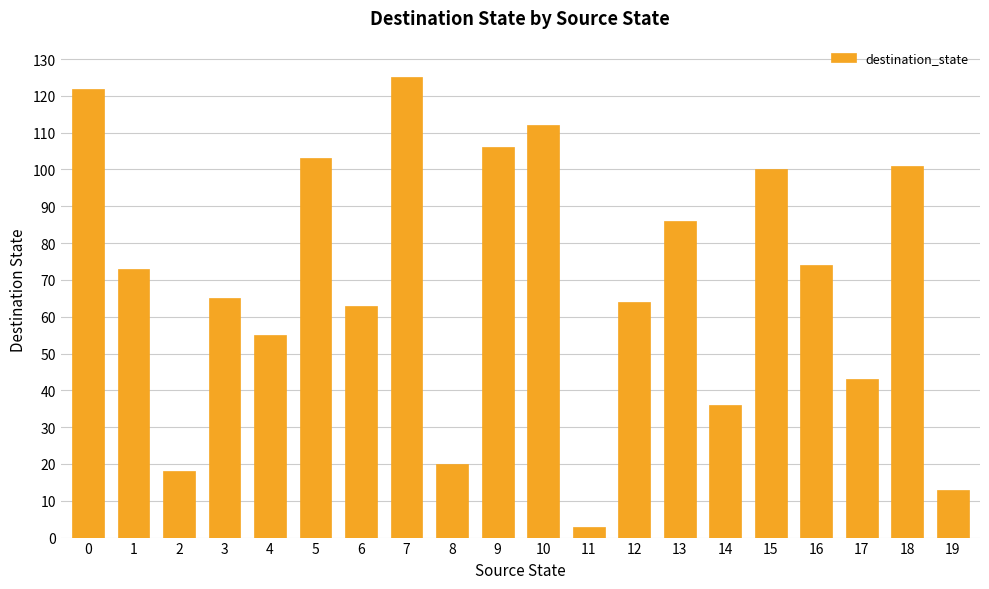

Which label corresponds to the smallest value in the chart?

11